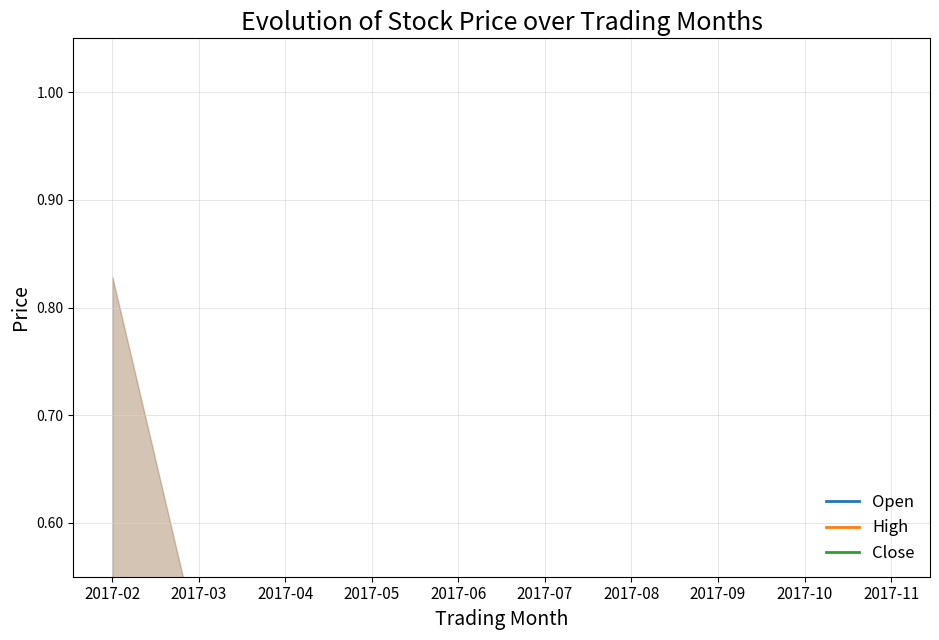

What is the difference between the maximum and minimum values in the Close series?

0.2